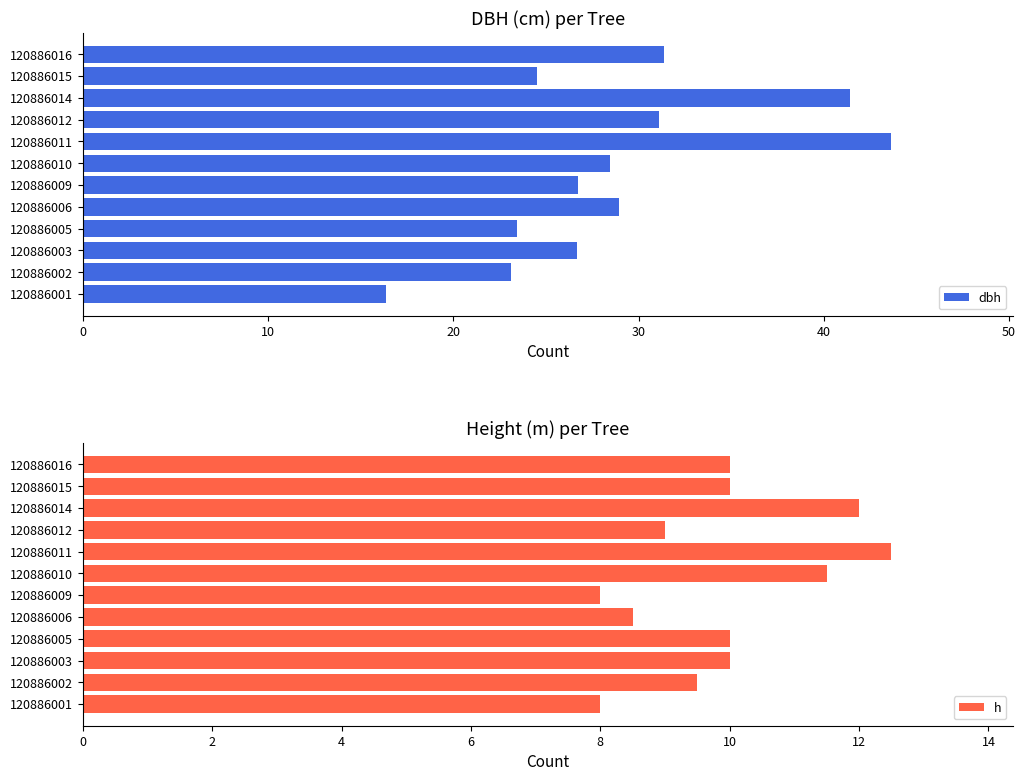

The value of dbh at 120886006 is 50.0. True or false?

False